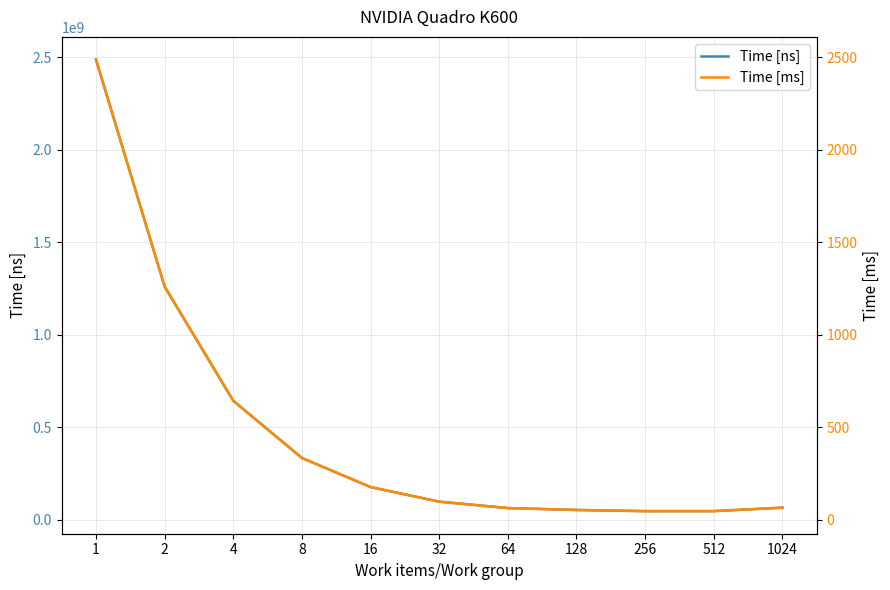

True or false: Time [ms] has a value of 98.6 at 32.

True